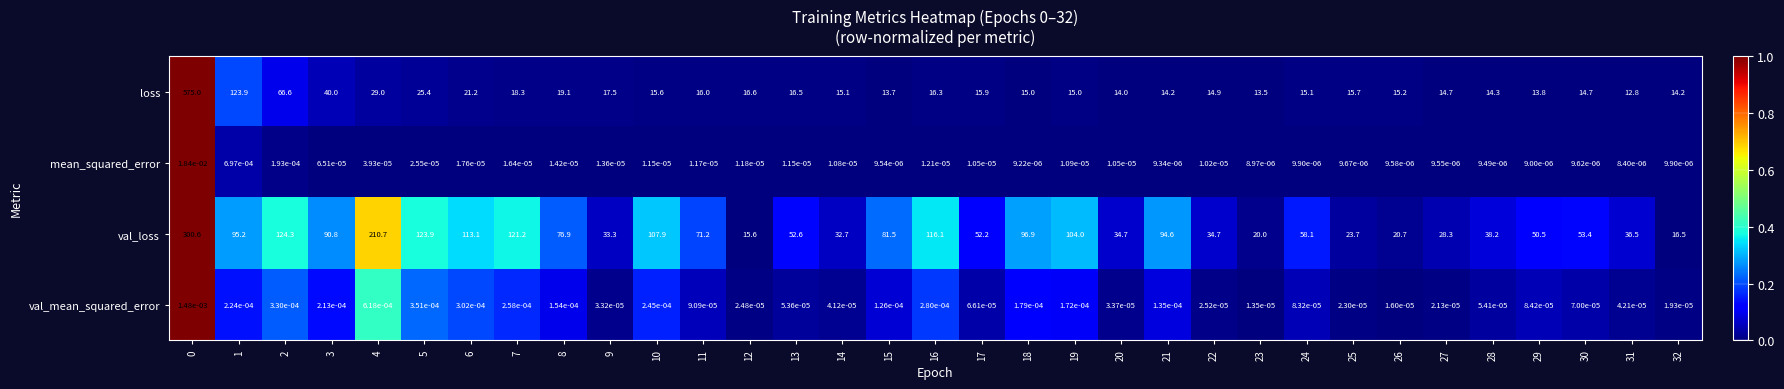

What is the difference between the highest and lowest values at 29?

50.5